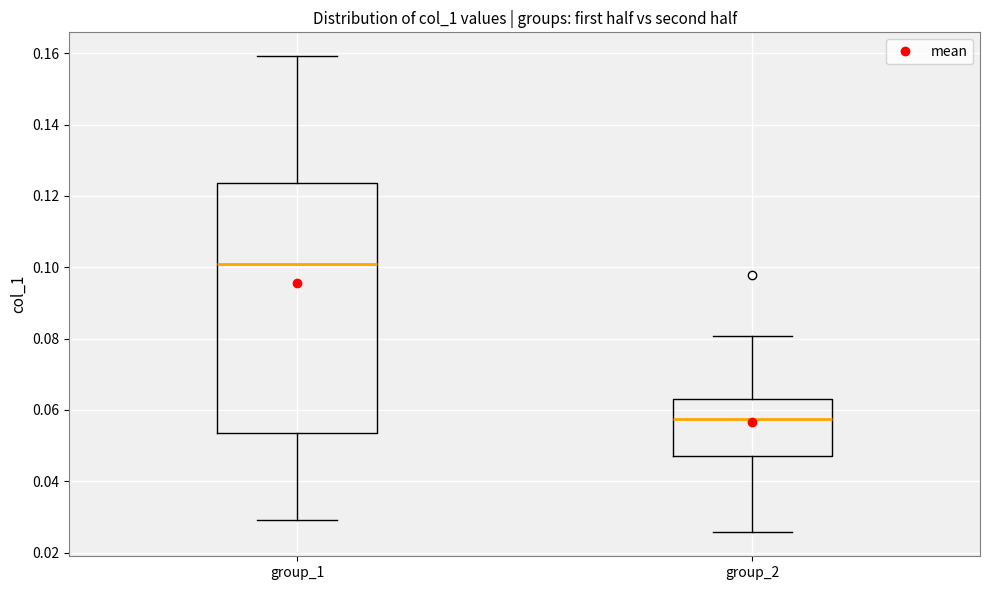

Which box has the lowest median line?

group_2